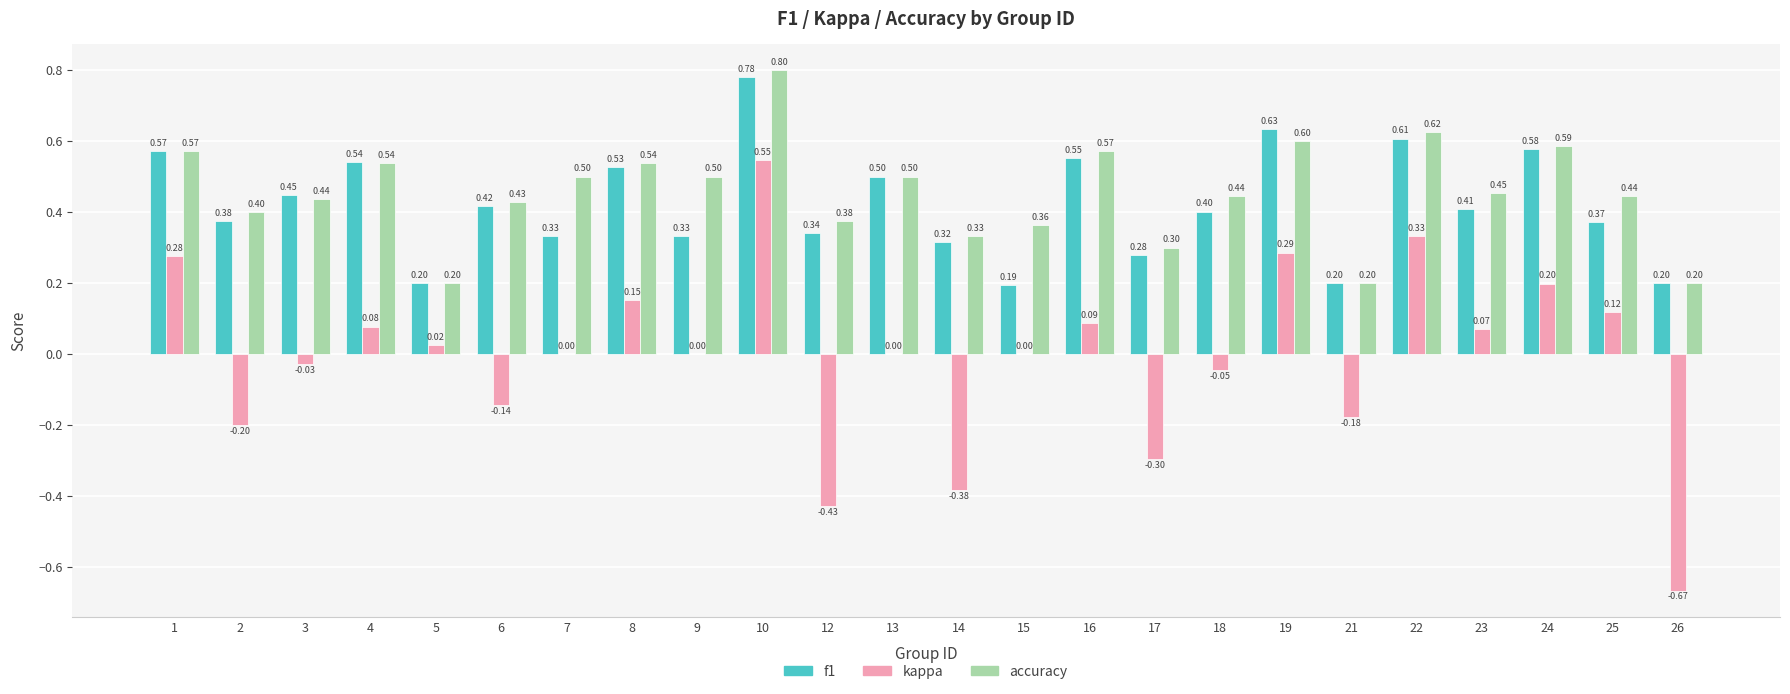

What is the maximum value for kappa?

0.5